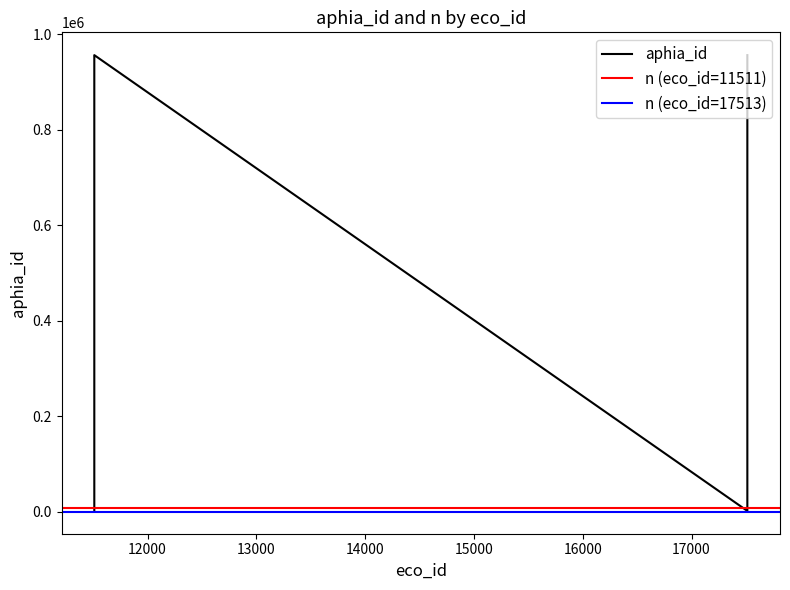

What is the value of the 8th point from the left?

1248